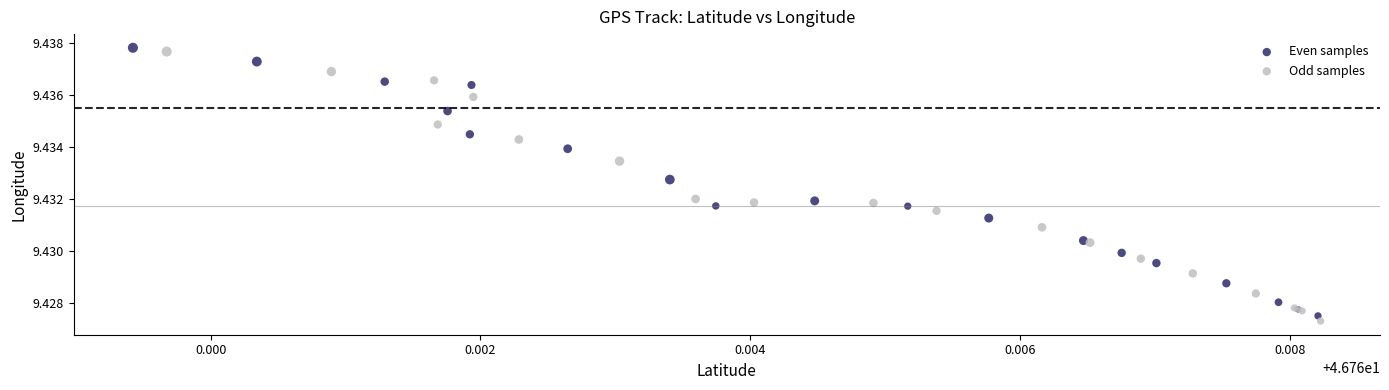

What are all the series names shown in the legend?

Even samples, Odd samples